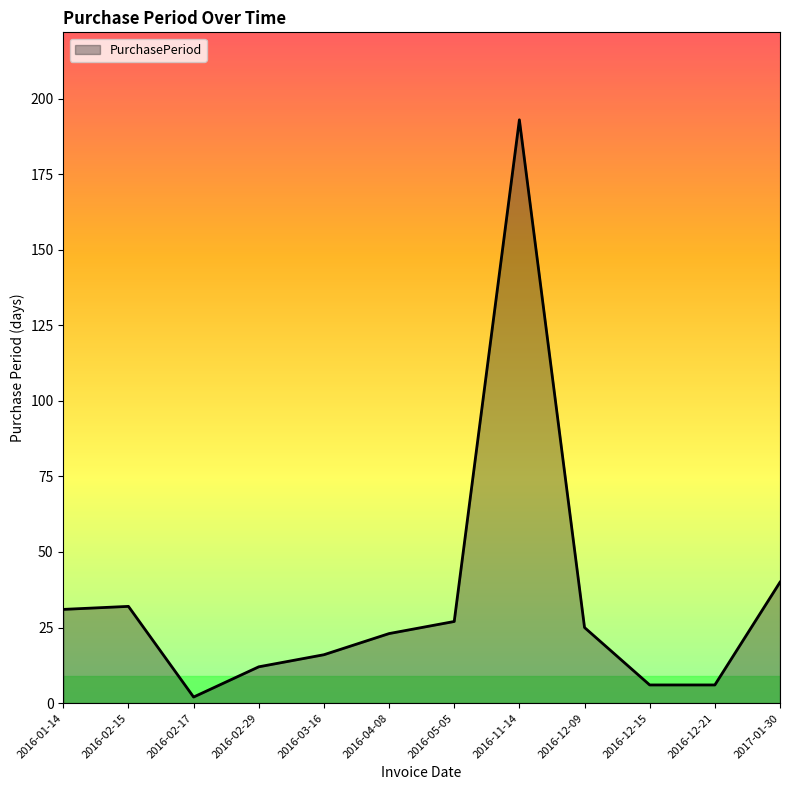

What is the difference between the values at 2016-02-15 and 2016-12-09?

7